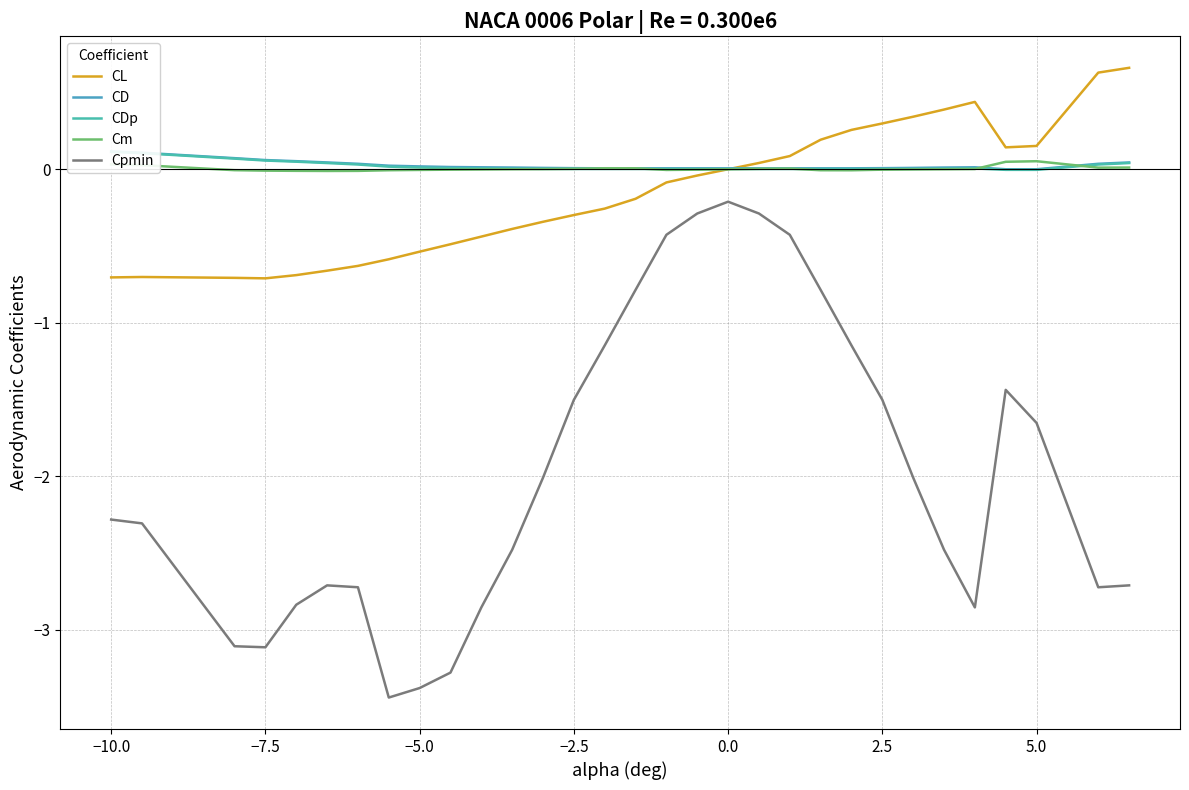

Reading right to left, transcribe all the data shown in this chart.

CL: 0.7	0.6	0.2	0.1	0.4	0.4	0.3	0.3	0.3	0.2	0.1	0.0	-0.0	-0.0	-0.1	-0.2	-0.3	-0.3	-0.3	-0.4	-0.4	-0.5	-0.5	-0.6	-0.6	-0.7	-0.7	-0.7	-0.7	-0.7	-0.7
CD: 0.0	0.0	0.0	0.0	0.0	0.0	0.0	0.0	0.0	0.0	0.0	0.0	0.0	0.0	0.0	0.0	0.0	0.0	0.0	0.0	0.0	0.0	0.0	0.0	0.0	0.0	0.1	0.1	0.1	0.1	0.1
CDp: 0.0	0.0	-0.0	-0.0	0.0	0.0	0.0	0.0	0.0	0.0	0.0	0.0	0.0	0.0	0.0	0.0	0.0	0.0	0.0	0.0	0.0	0.0	0.0	0.0	0.0	0.0	0.0	0.1	0.1	0.1	0.1
Cm: 0.0	0.0	0.1	0.0	0.0	0.0	-0.0	-0.0	-0.0	-0.0	0.0	0.0	0.0	-0.0	-0.0	0.0	0.0	0.0	0.0	-0.0	-0.0	-0.0	-0.0	-0.0	-0.0	-0.0	-0.0	-0.0	-0.0	0.0	0.0
Cpmin: -2.7	-2.7	-1.7	-1.4	-2.9	-2.5	-2.0	-1.5	-1.1	-0.8	-0.4	-0.3	-0.2	-0.3	-0.4	-0.8	-1.1	-1.5	-2.0	-2.5	-2.9	-3.3	-3.4	-3.4	-2.7	-2.7	-2.8	-3.1	-3.1	-2.3	-2.3